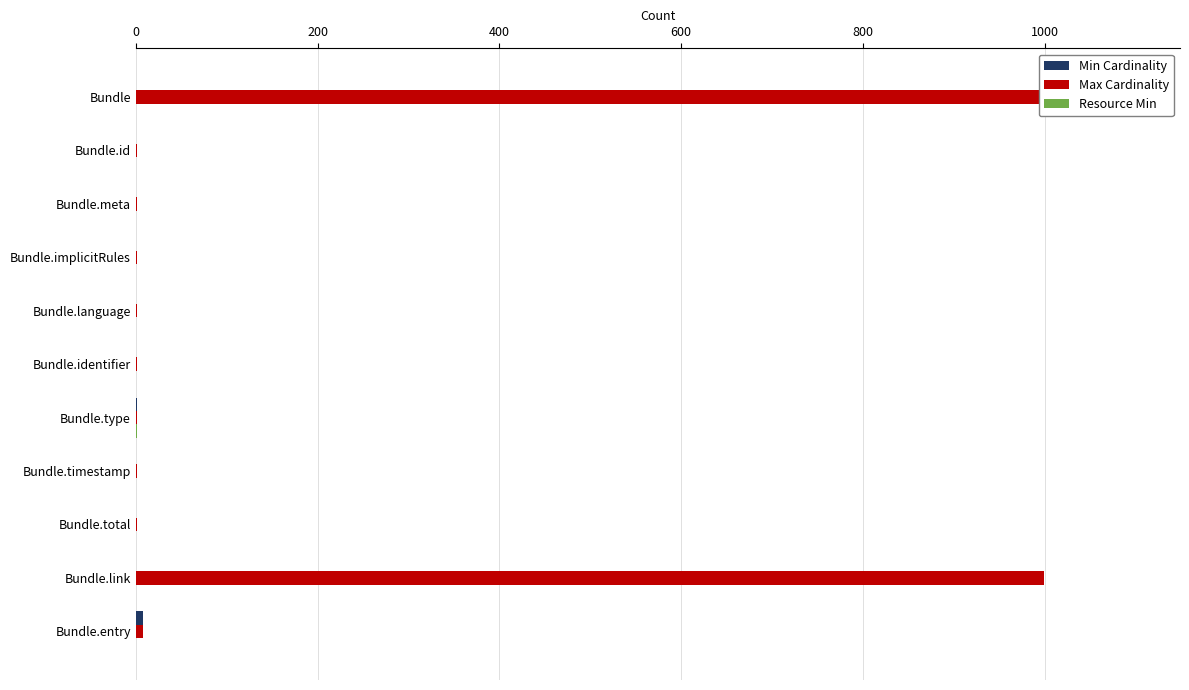

What are all the series names shown in the legend?

Min Cardinality, Max Cardinality, Resource Min